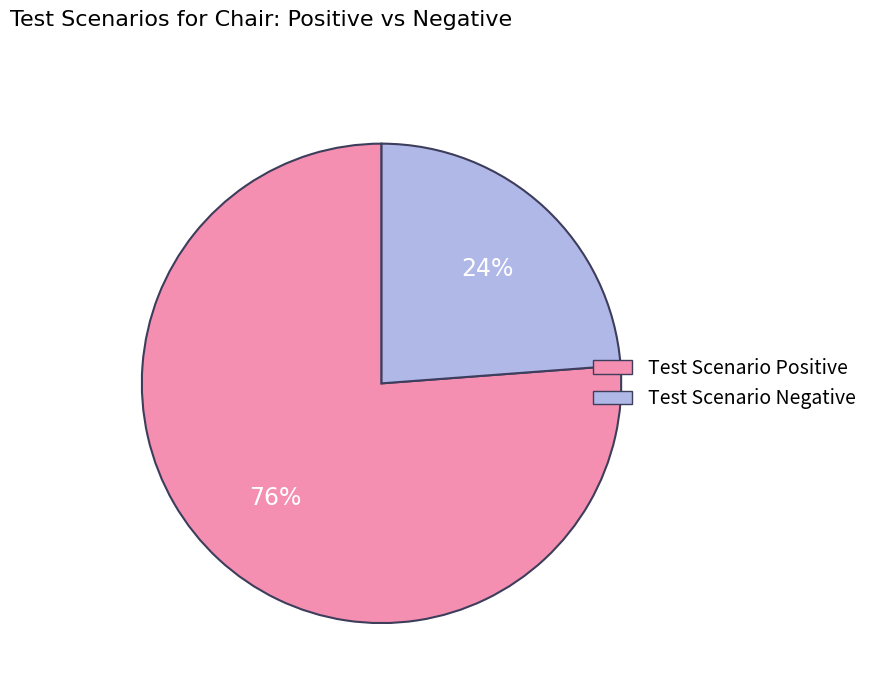

Does any single category account for the majority?

Yes